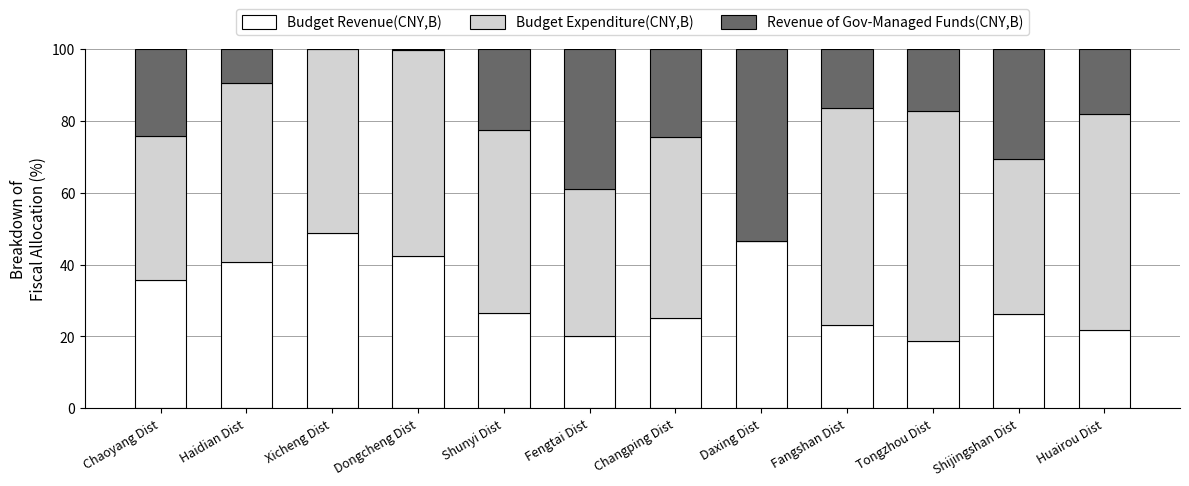

The Budget Revenue(CNY,B) series shows 23.1 at Fangshan Dist. True or false?

True